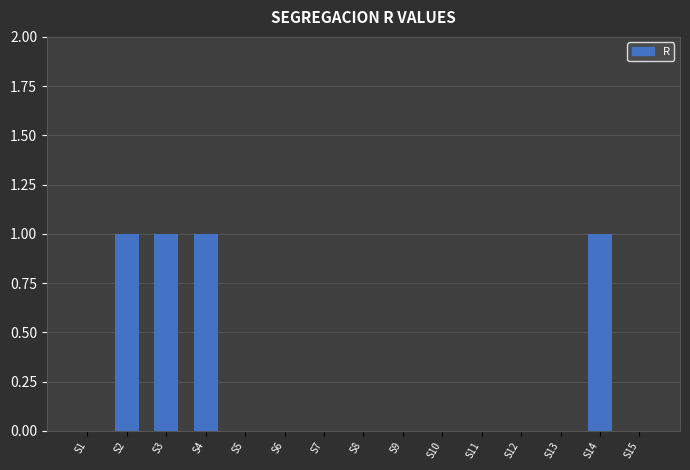

Is it true that the value at S15 is -1?

False